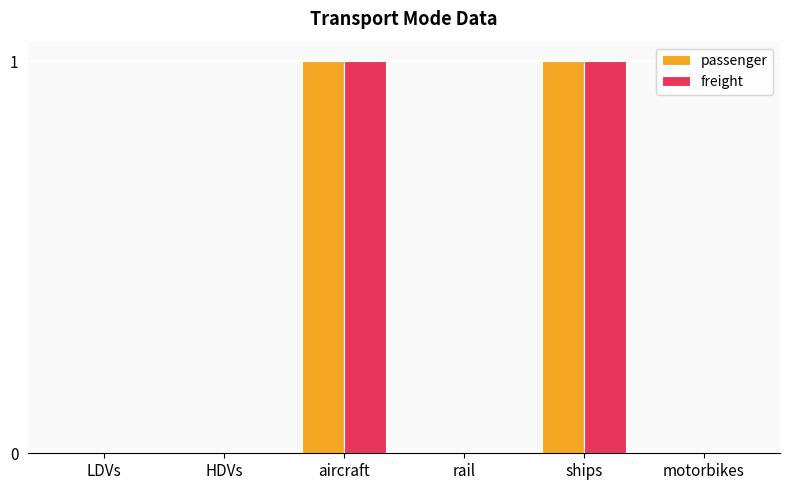

What is the difference between the passenger values at motorbikes and ships?

1